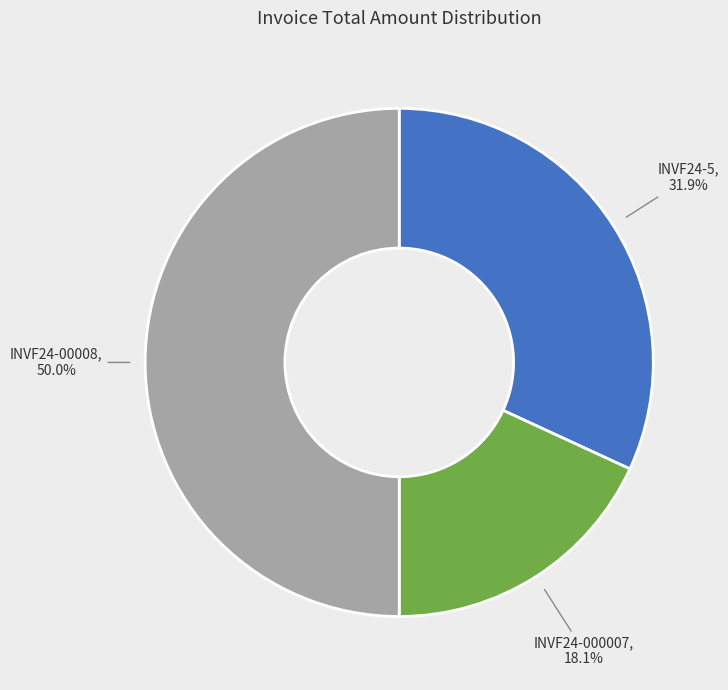

To the nearest percent, what is the difference between the INVF24-5 and INVF24-000007 slice percentages?

14%